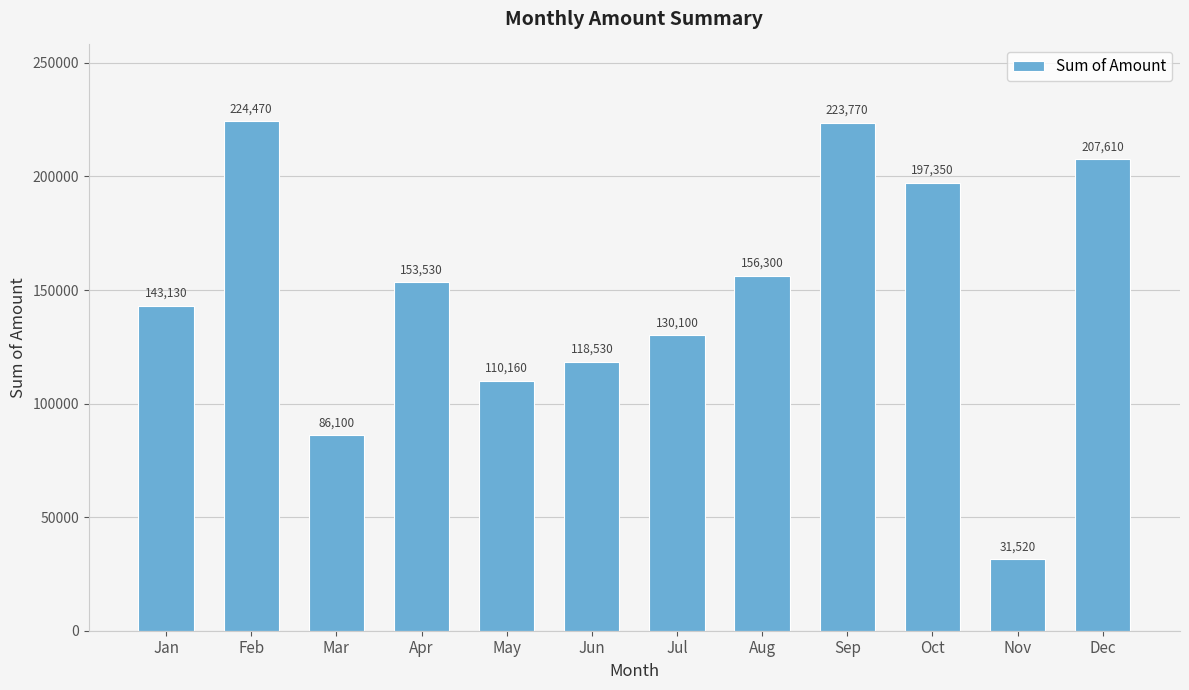

What is the minimum value shown in the chart?

31520